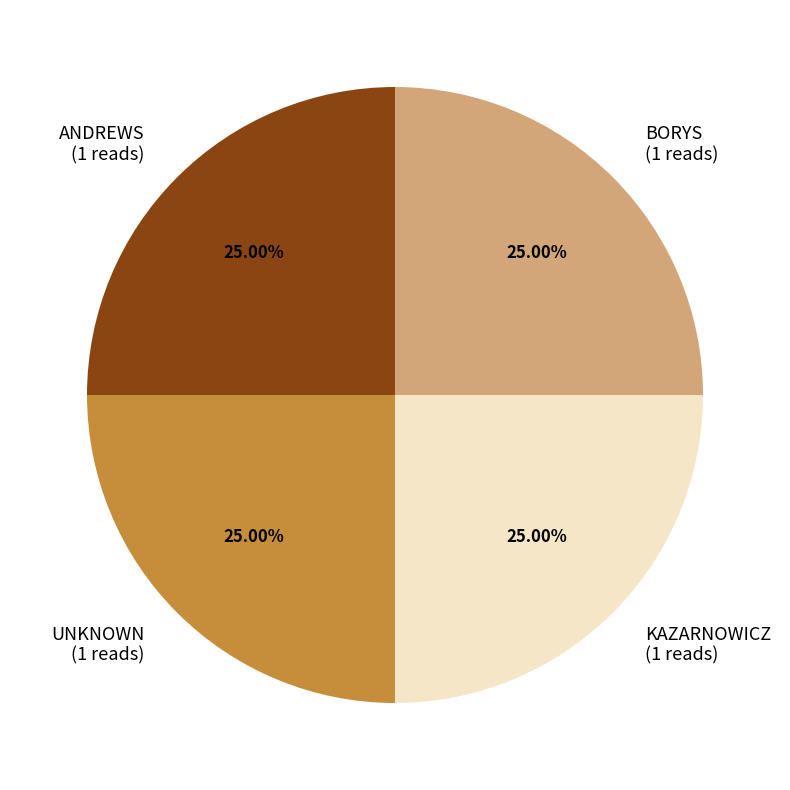

How many slices are in this pie chart?

4